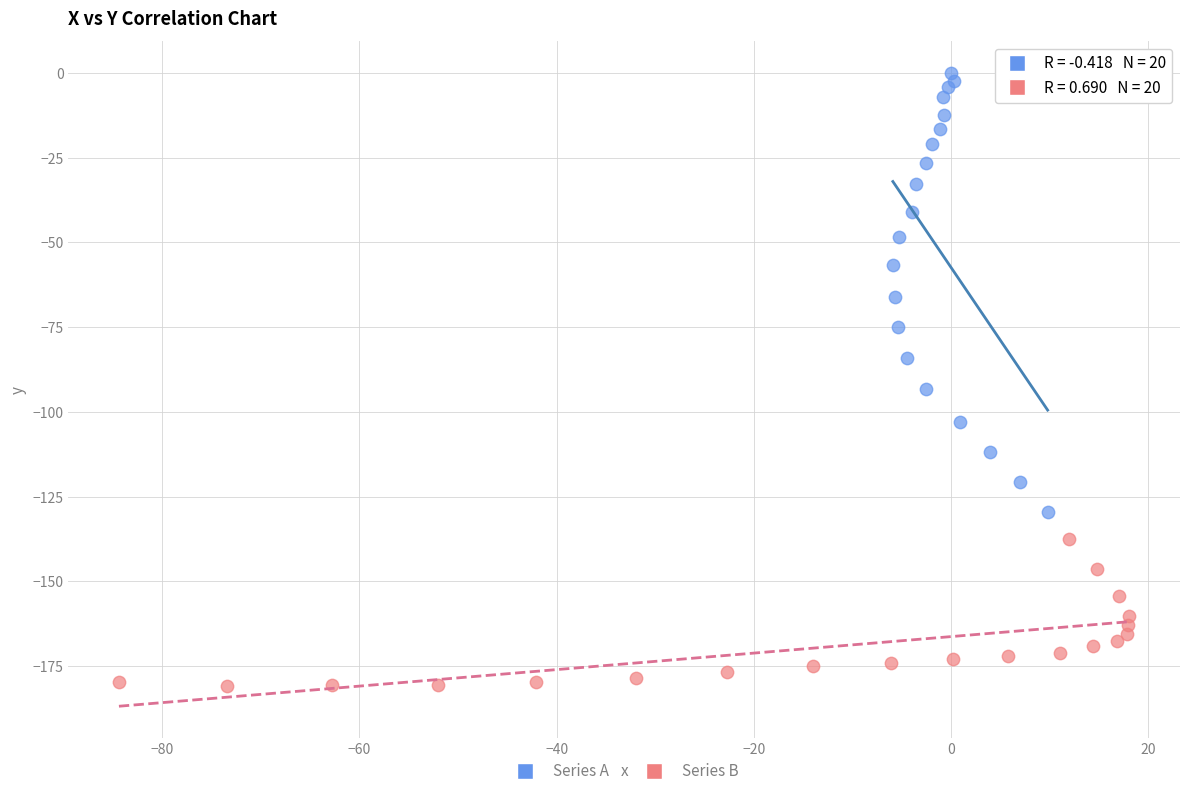

Which series contains the lowest Y value?

Series B